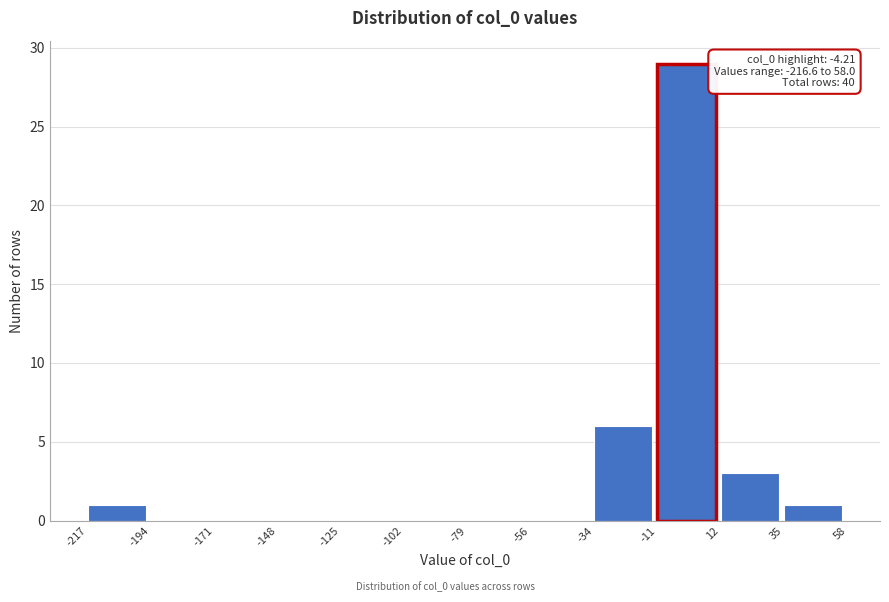

Over which range of the x-axis is the bar tallest?

-11 to 12